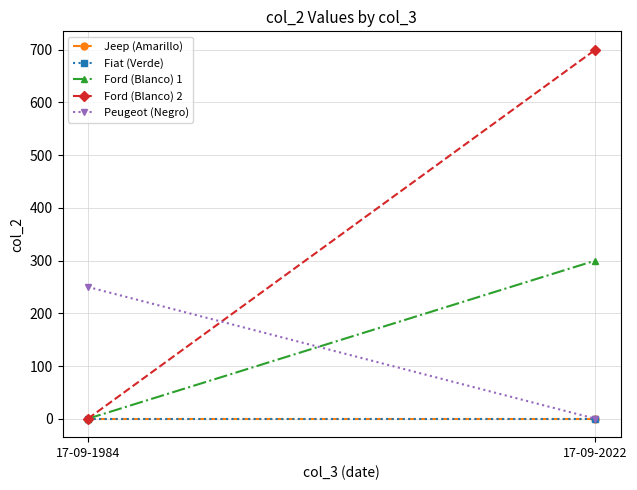

What is the spread (max minus min) of values at 17-09-2022?

700